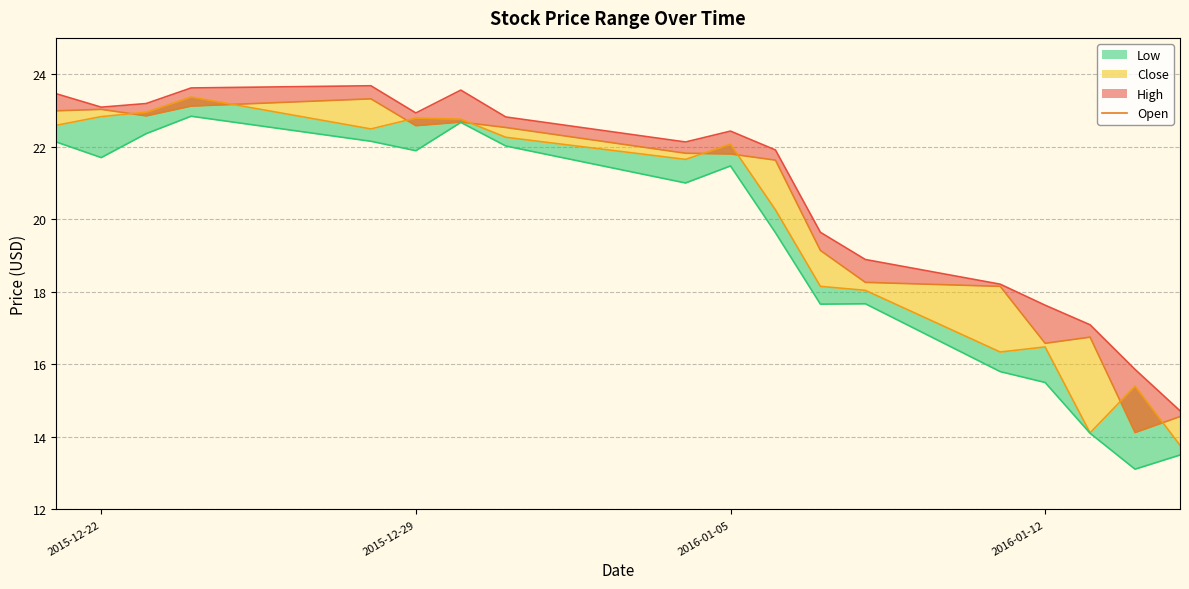

How many lines are shown in the chart?

4